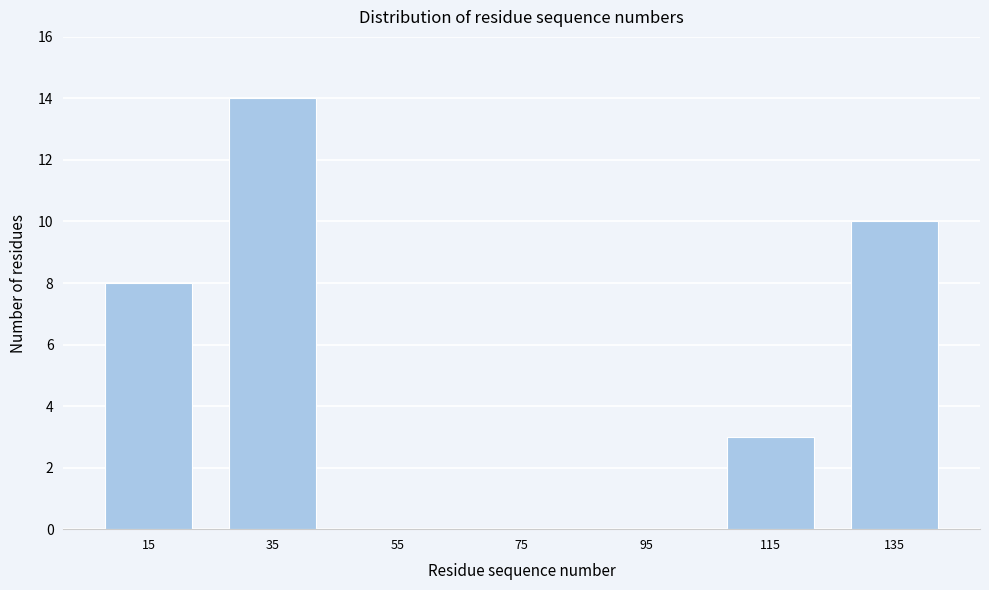

Reading left to right, transcribe all the data shown in this chart.

15=8	35=14	55=0	75=0	95=0	115=3	135=10